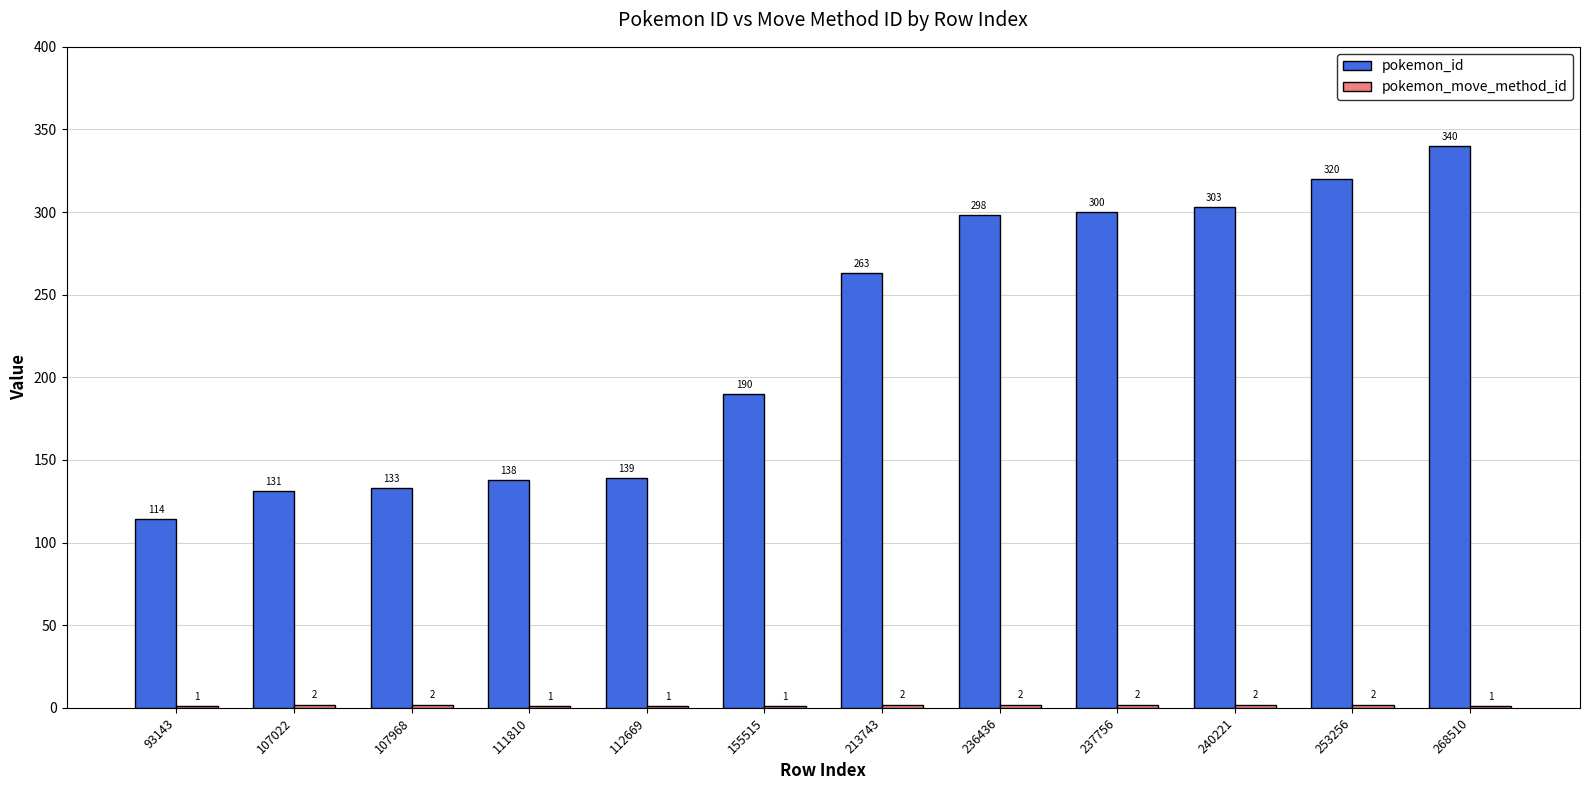

What is the total value across all series at 111810?

139